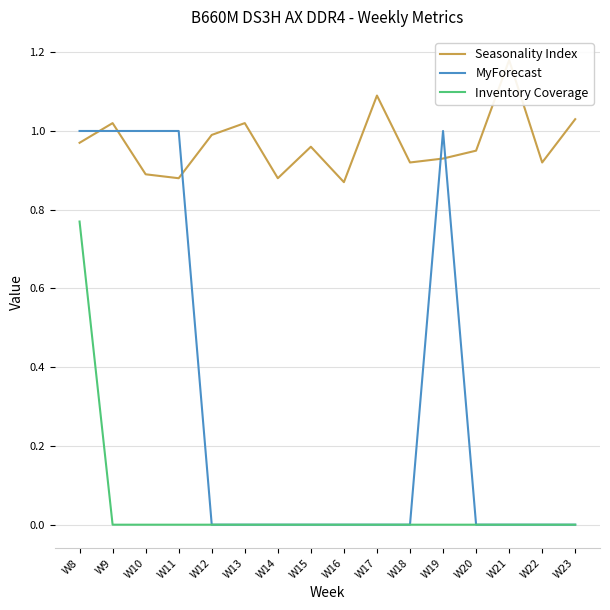

How many values in Inventory Coverage are above zero?

1